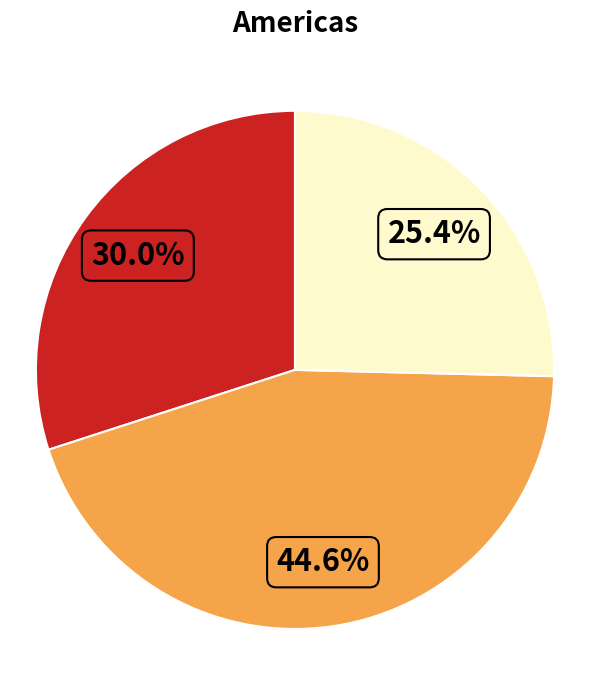

To the nearest percent, what is the average slice percentage?

33%